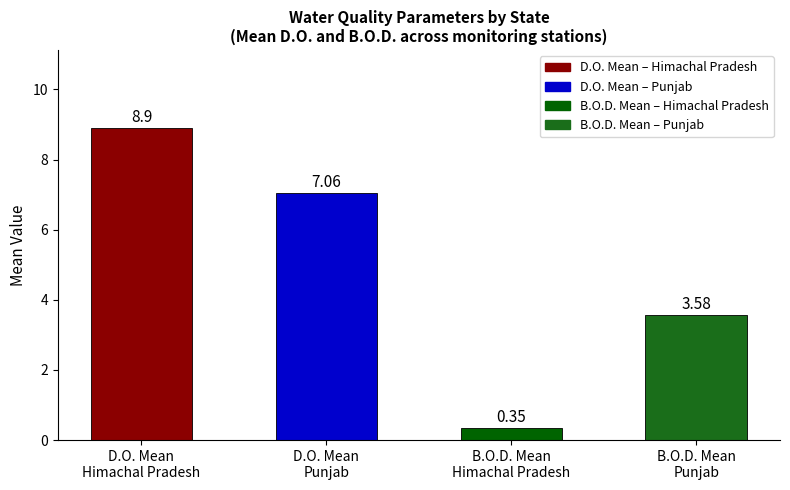

What is the average value?

5.0